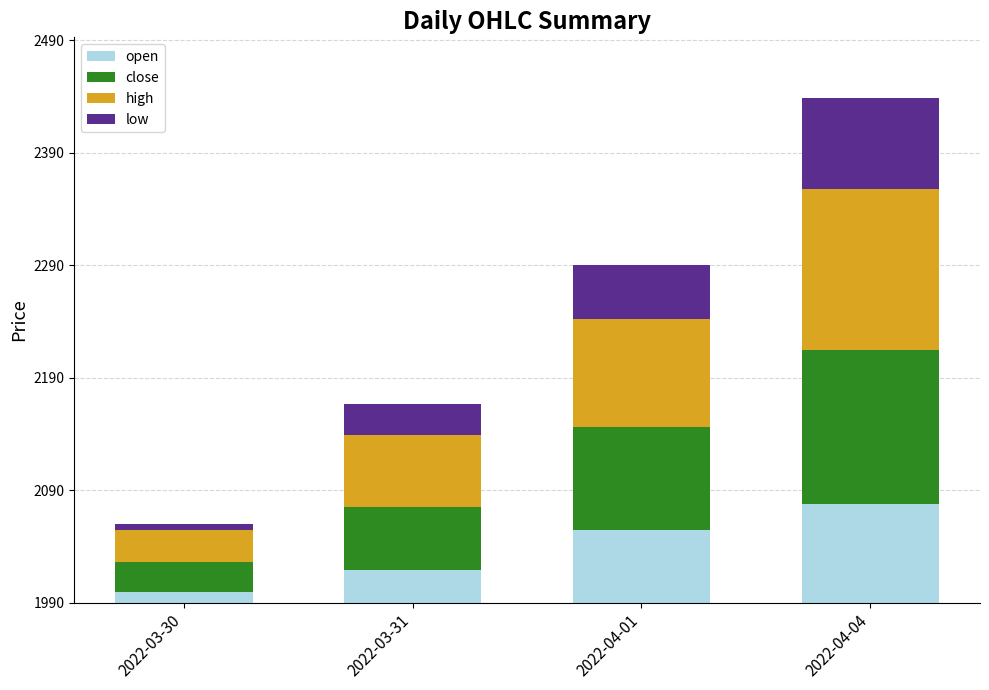

What are all the series names shown in the legend?

open, close, high, low